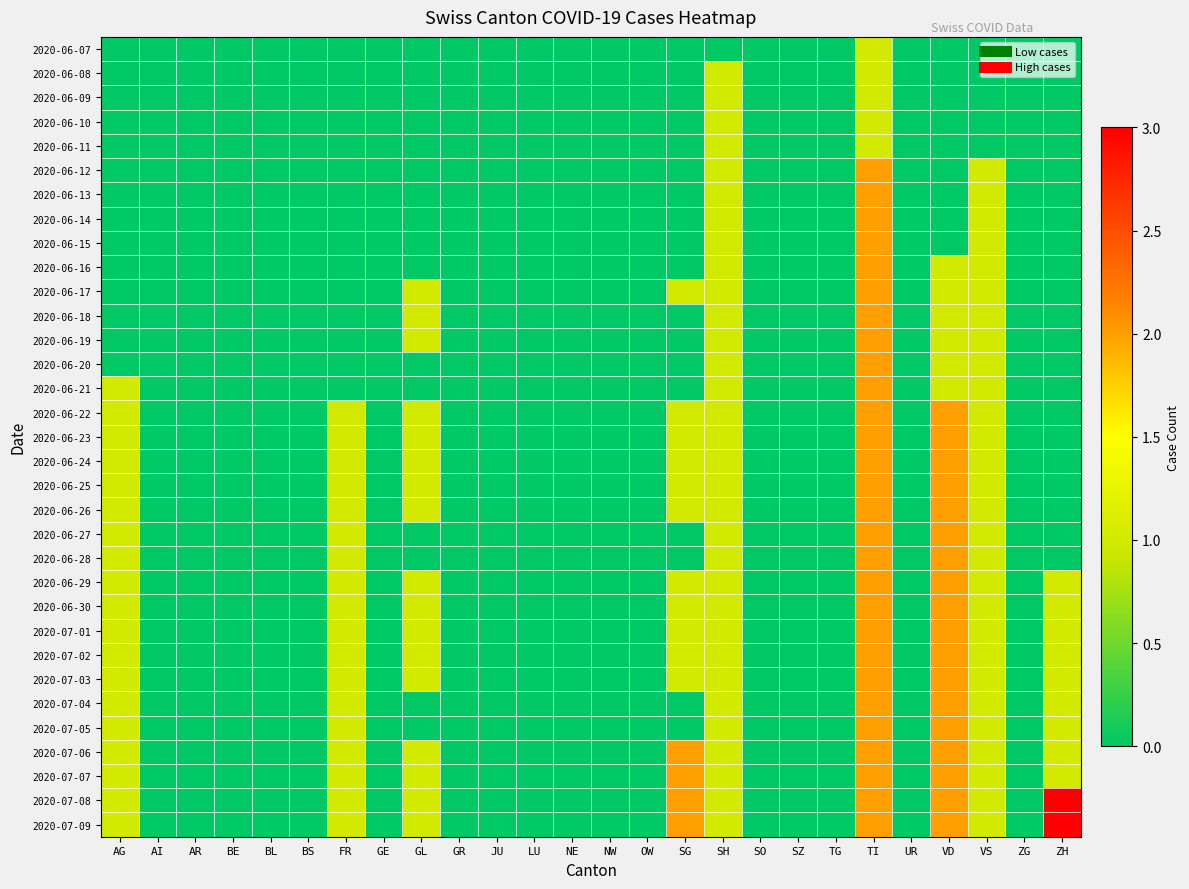

At BE, list the series in order from smallest to largest.

2020-06-07, 2020-06-08, 2020-06-09, 2020-06-10, 2020-06-11, 2020-06-12, 2020-06-13, 2020-06-14, 2020-06-15, 2020-06-16, 2020-06-17, 2020-06-18, 2020-06-19, 2020-06-20, 2020-06-21, 2020-06-22, 2020-06-23, 2020-06-24, 2020-06-25, 2020-06-26, 2020-06-27, 2020-06-28, 2020-06-29, 2020-06-30, 2020-07-01, 2020-07-02, 2020-07-03, 2020-07-04, 2020-07-05, 2020-07-06, 2020-07-07, 2020-07-08, 2020-07-09